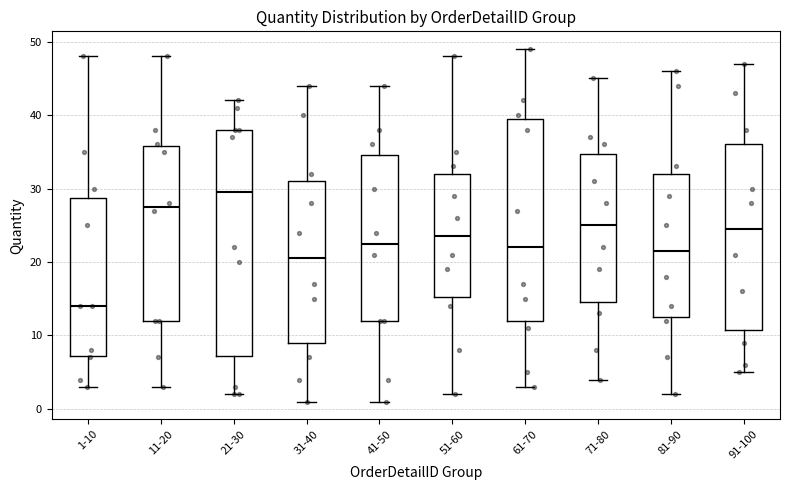

Where does the lower whisker of the box for 81-90 end on the y-axis? The values are not printed on the chart, so give them approximately, as read against the axis.

2